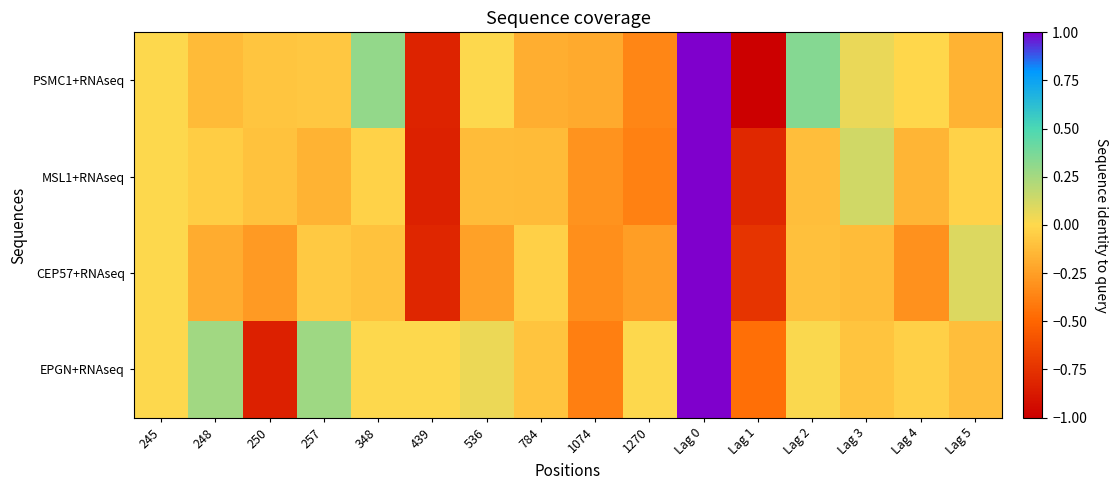

At 1270, list the series in order from smallest to largest.

MSL1+RNAseq, PSMC1+RNAseq, CEP57+RNAseq, EPGN+RNAseq